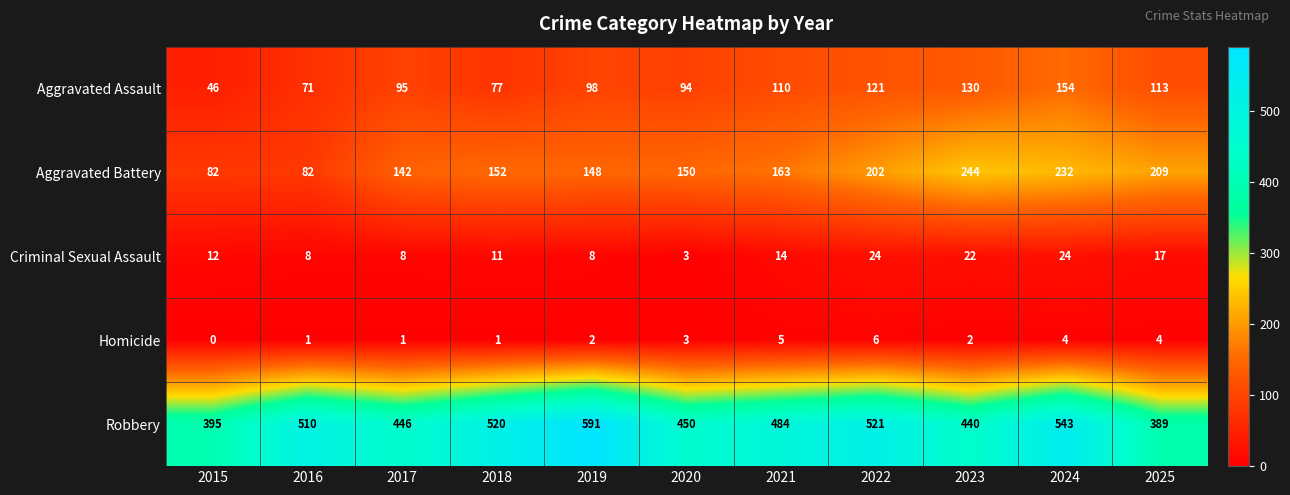

Is it true that Aggravated Battery equals 341 at 2025?

False